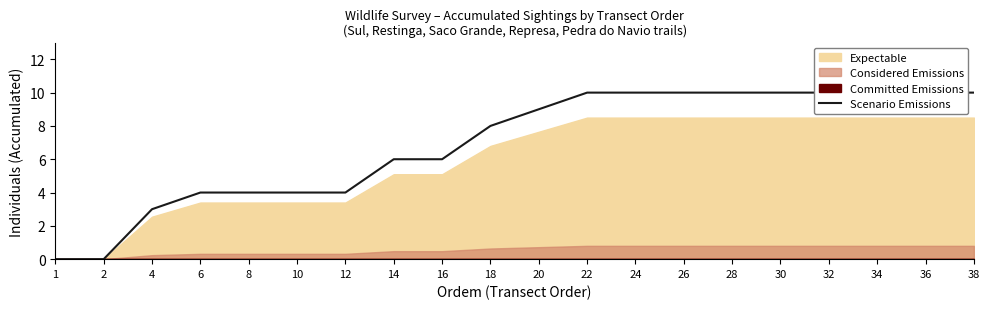

How many data points are less than 9?

10